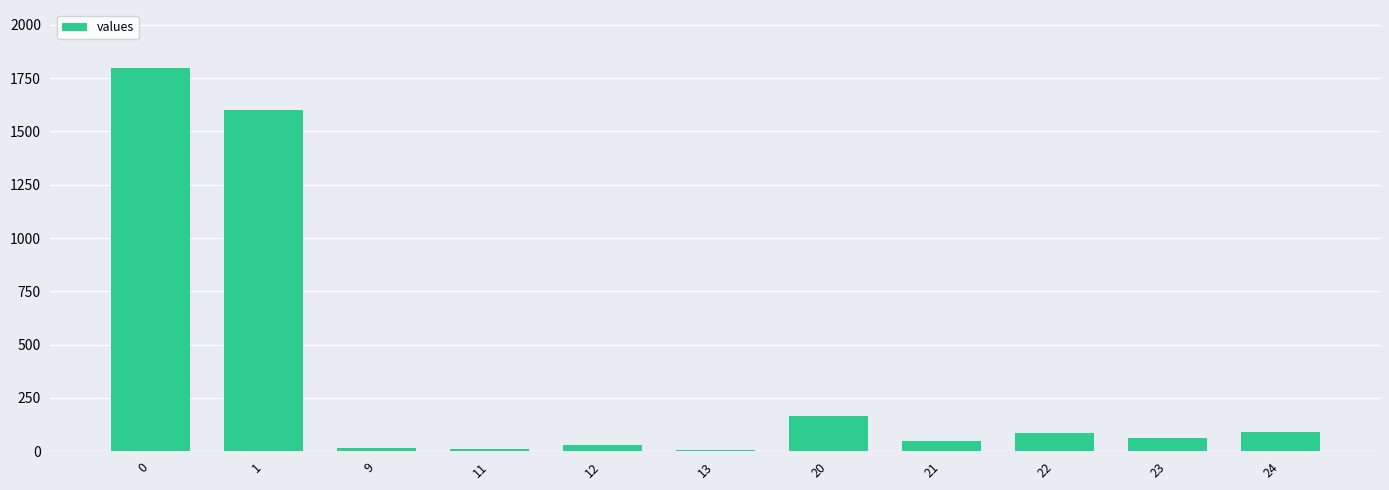

The value at 22 is 86. True or false?

True